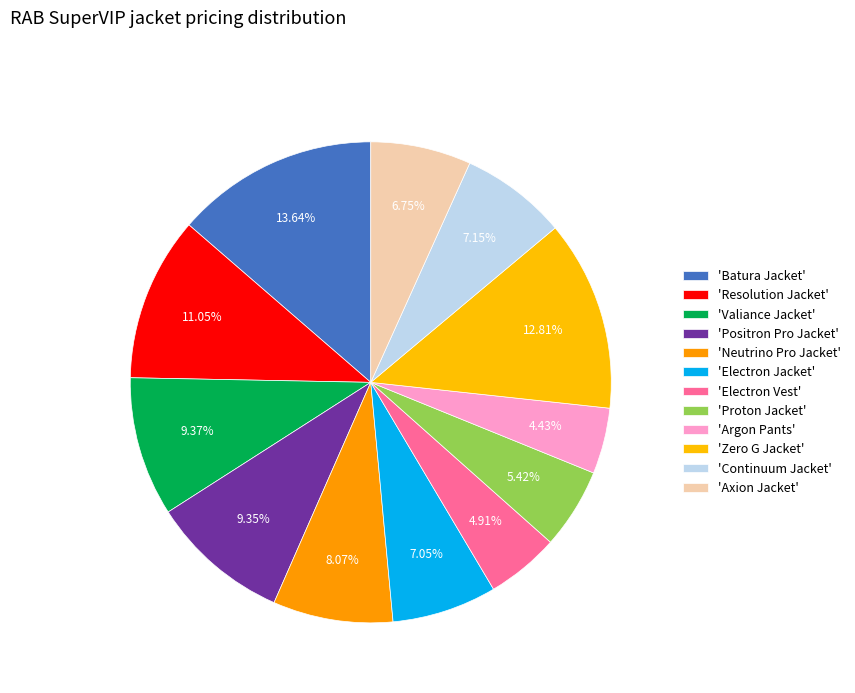

Count the number of slices in the pie.

12